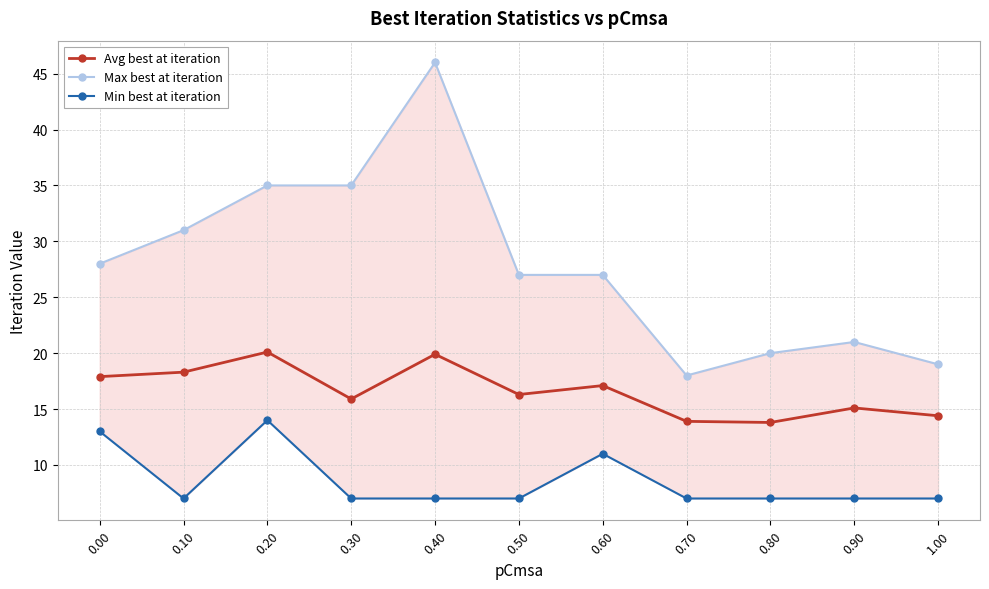

What is the value of the Max best at iteration point at the 11th from the left?

19.0